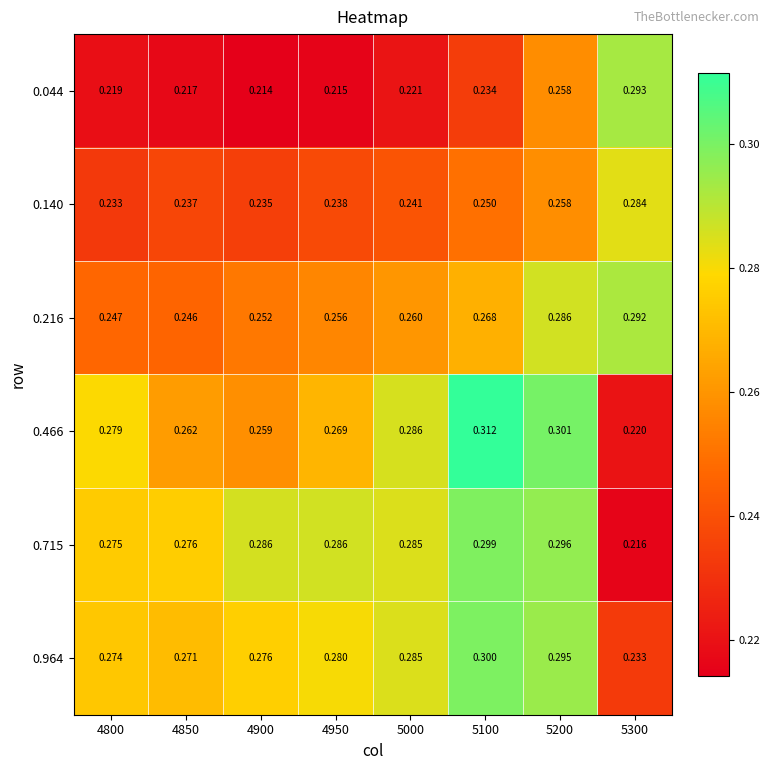

Reading left to right, transcribe all the data shown in this chart.

0.044: 4800=0.2	4850=0.2	4900=0.2	4950=0.2	5000=0.2	5100=0.2	5200=0.3	5300=0.3
0.140: 4800=0.2	4850=0.2	4900=0.2	4950=0.2	5000=0.2	5100=0.2	5200=0.3	5300=0.3
0.216: 4800=0.2	4850=0.2	4900=0.3	4950=0.3	5000=0.3	5100=0.3	5200=0.3	5300=0.3
0.466: 4800=0.3	4850=0.3	4900=0.3	4950=0.3	5000=0.3	5100=0.3	5200=0.3	5300=0.2
0.715: 4800=0.3	4850=0.3	4900=0.3	4950=0.3	5000=0.3	5100=0.3	5200=0.3	5300=0.2
0.964: 4800=0.3	4850=0.3	4900=0.3	4950=0.3	5000=0.3	5100=0.3	5200=0.3	5300=0.2